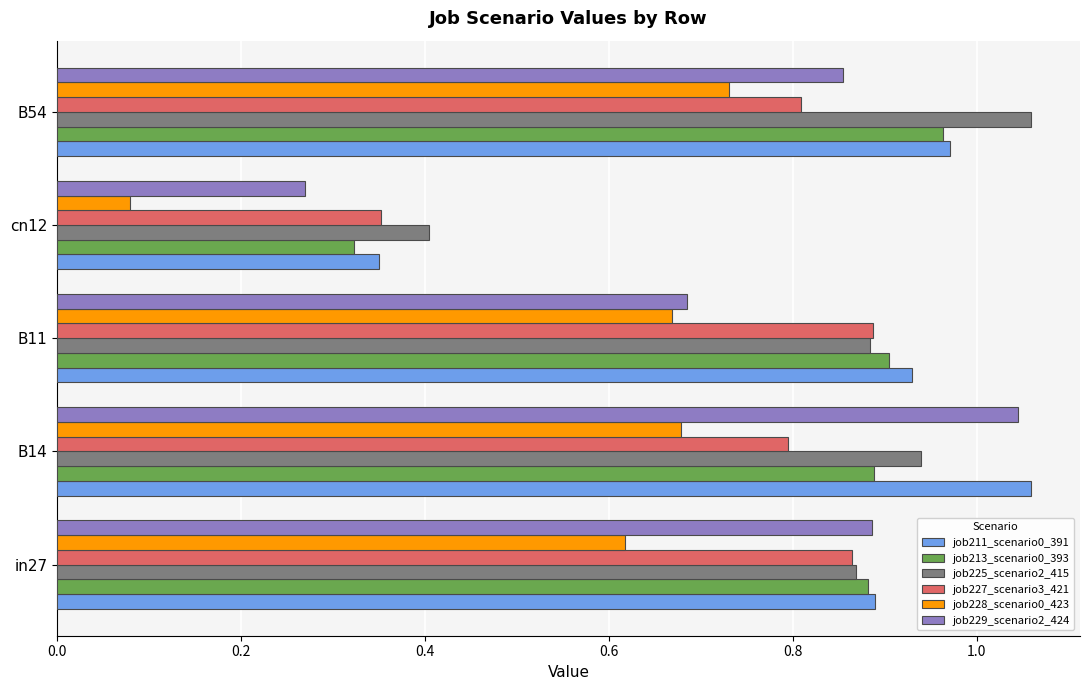

Which series has the widest spread of values?

job229_scenario2_424